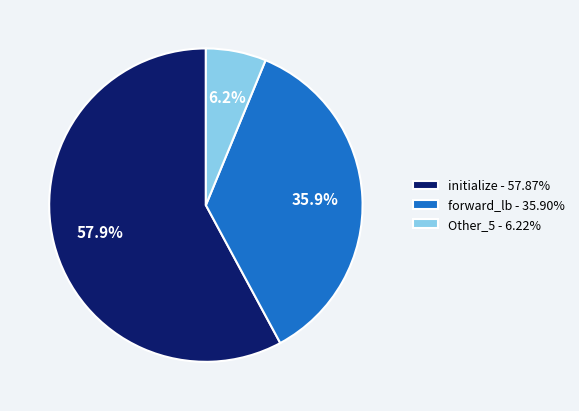

How much of the chart is everything except Other_5 - 6.22%?

93.8%